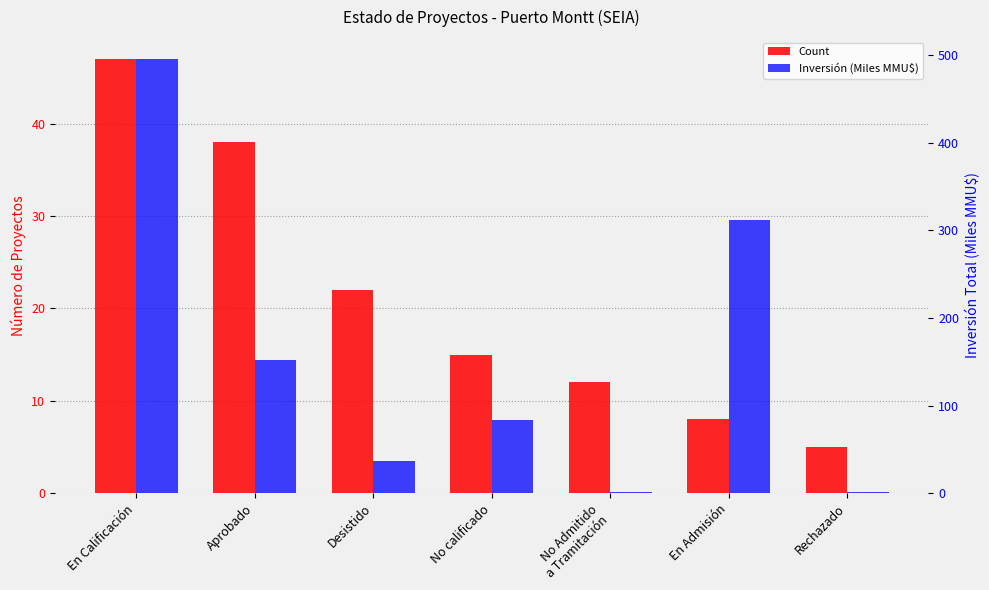

What is the minimum value for Count?

5.0